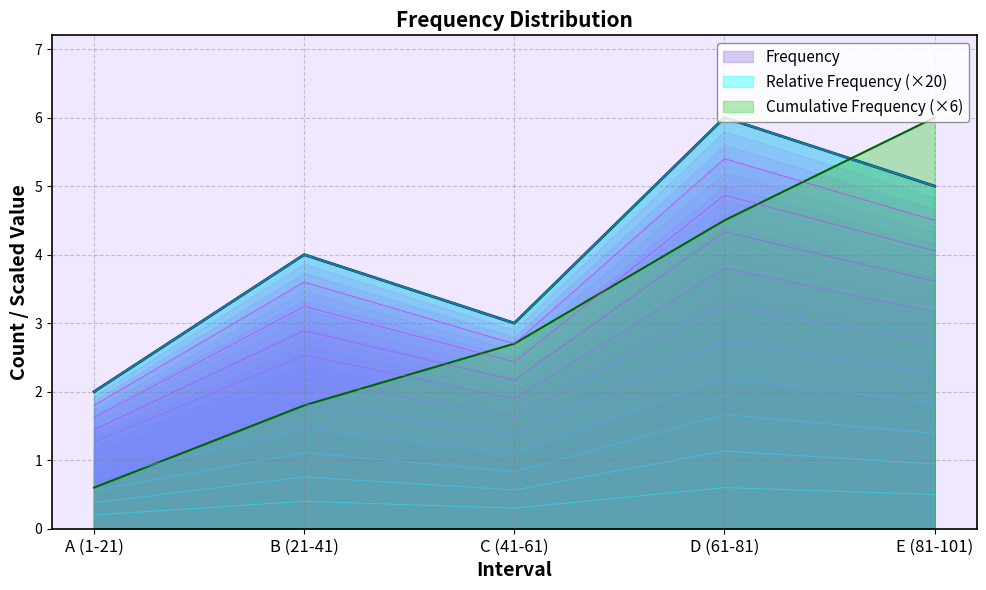

Rank the series by their maximum value, from highest to lowest.

Frequency, Cumulative Frequency, Relative Frequency